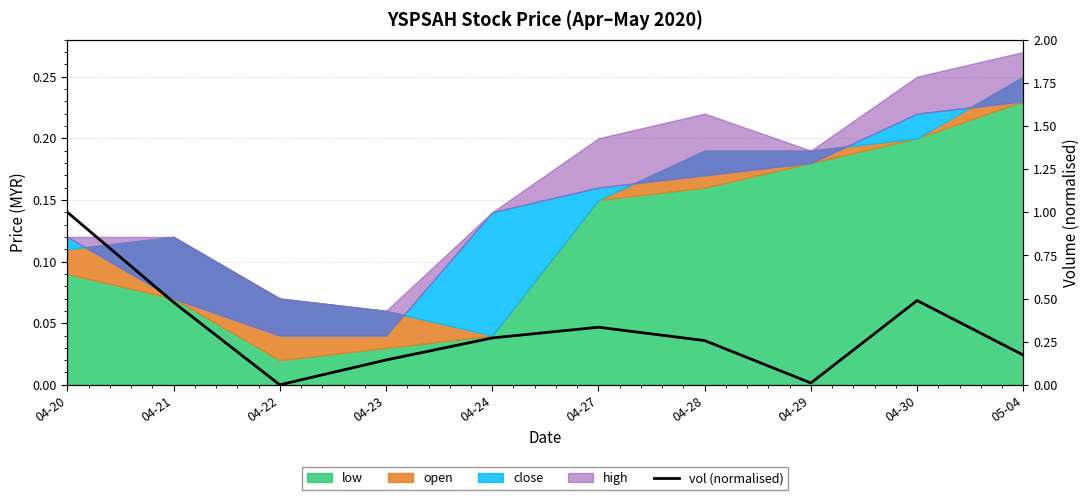

Which label corresponds to the smallest value in the chart?

04-22